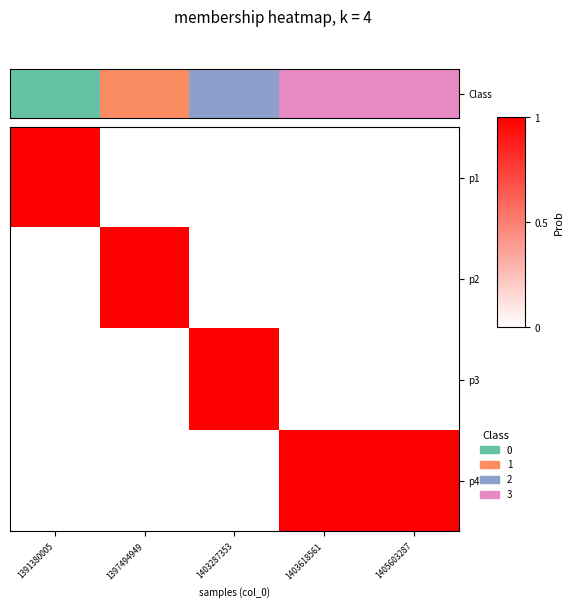

Reading left to right, extract all data points from this chart.

p1: 1391380005=1	1397494949=0	1403287353=0	1403618561=0	1405603287=0
p2: 1391380005=0	1397494949=1	1403287353=0	1403618561=0	1405603287=0
p3: 1391380005=0	1397494949=0	1403287353=1	1403618561=0	1405603287=0
p4: 1391380005=0	1397494949=0	1403287353=0	1403618561=1	1405603287=1